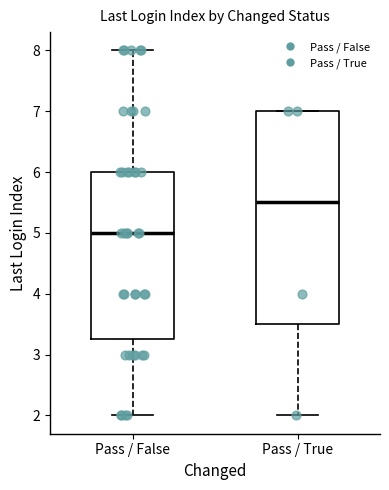

Reading left to right, read every box against the y-axis: the position of its median line, the range the box covers, and the ends of its whiskers. The values are not printed on the chart, so give them approximately, as read against the axis.

Pass / False: median 5.0, box 3.3 to 6.0, whiskers 2.0 to 8.0
Pass / True: median 5.5, box 3.5 to 7.0, whiskers 2.0 to 7.0